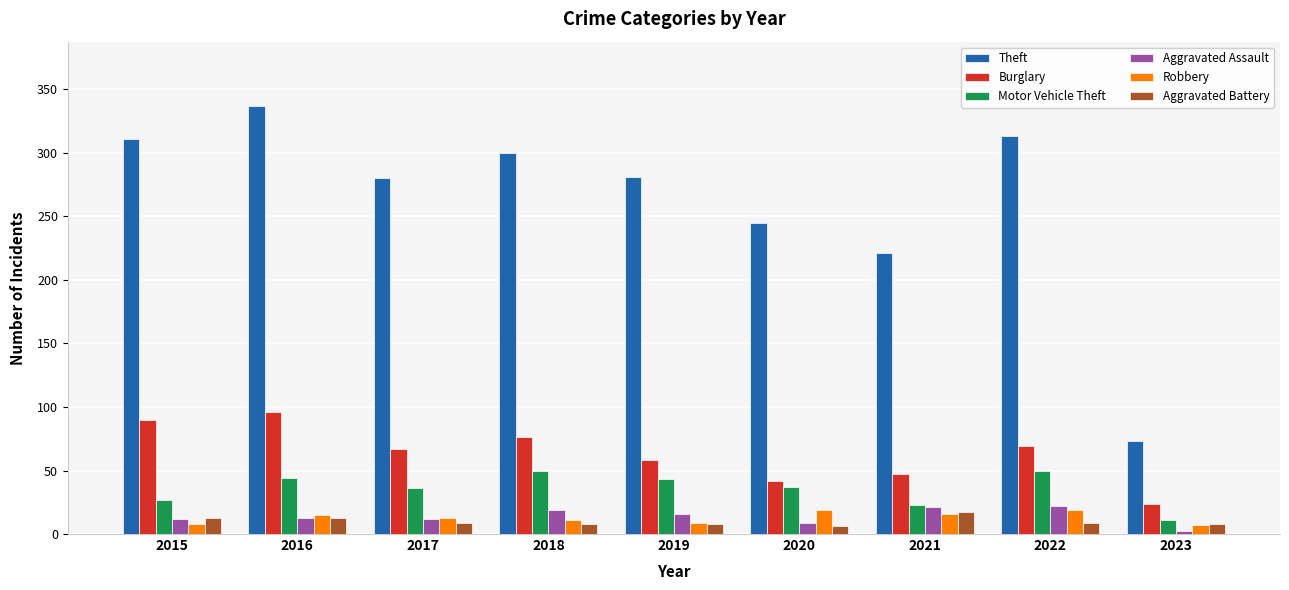

Which series has the largest range (max minus min)?

Theft